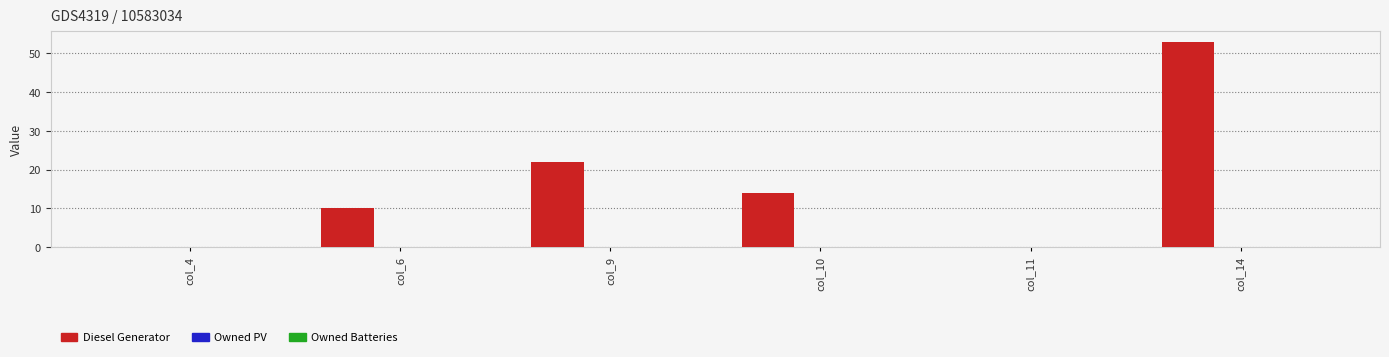

Which has a higher value, col_10 or col_9?

col_9